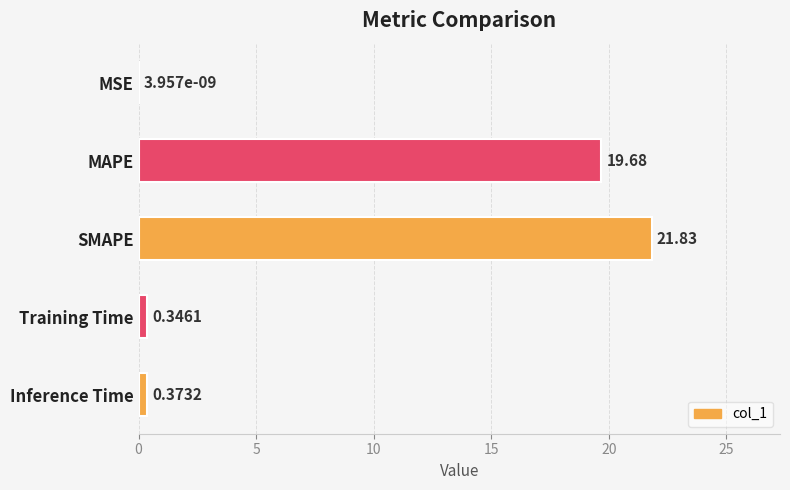

At which label is the value closest to 10?

Inference Time